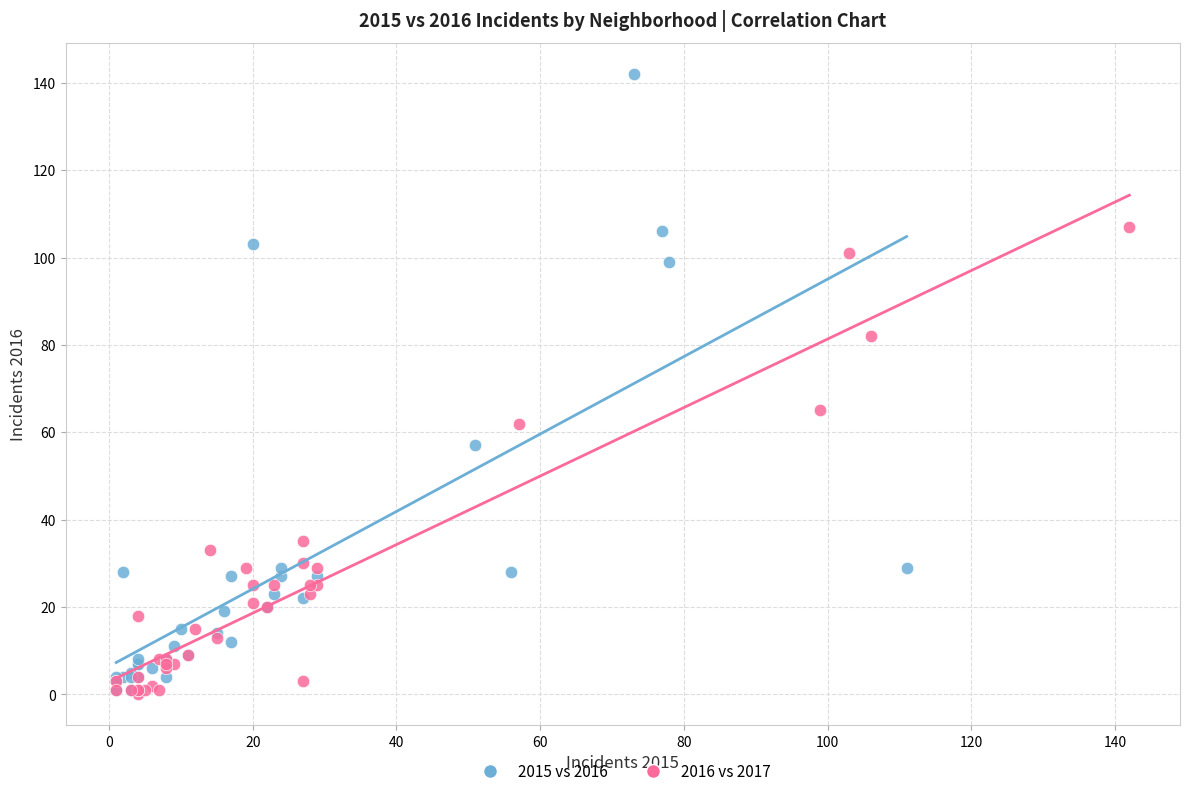

Which series has the widest spread of Y values?

2015 vs 2016